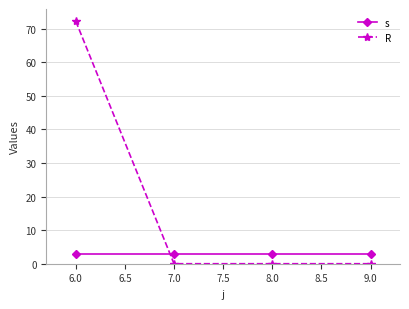

Which series ends up on top after the final intersection of s and R?

s